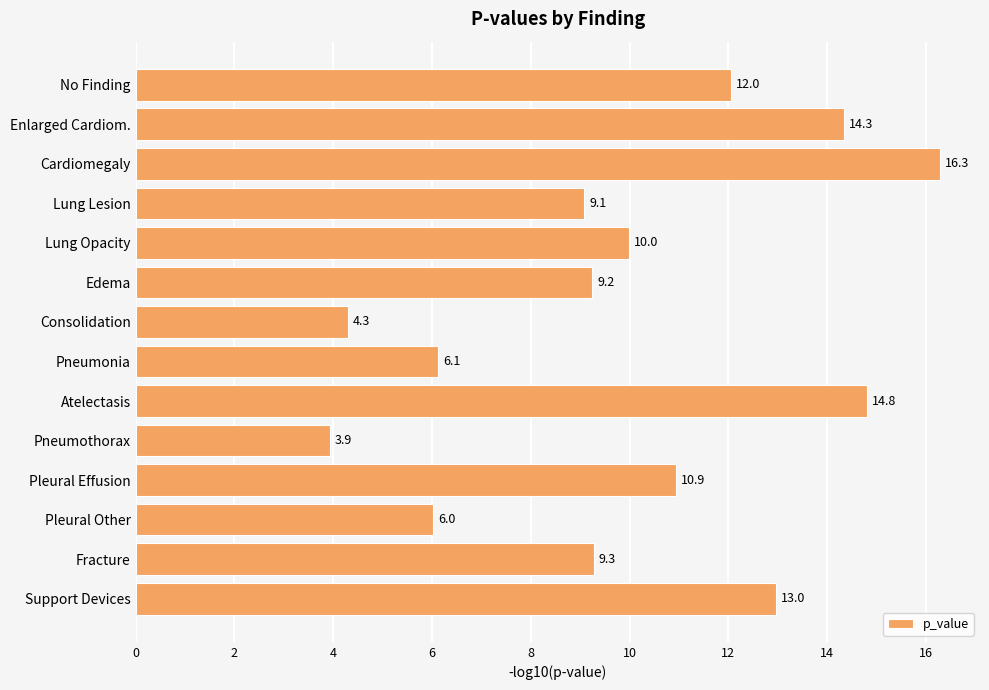

The chart shows a value of 10.9 at Pleural Effusion. True or false?

True